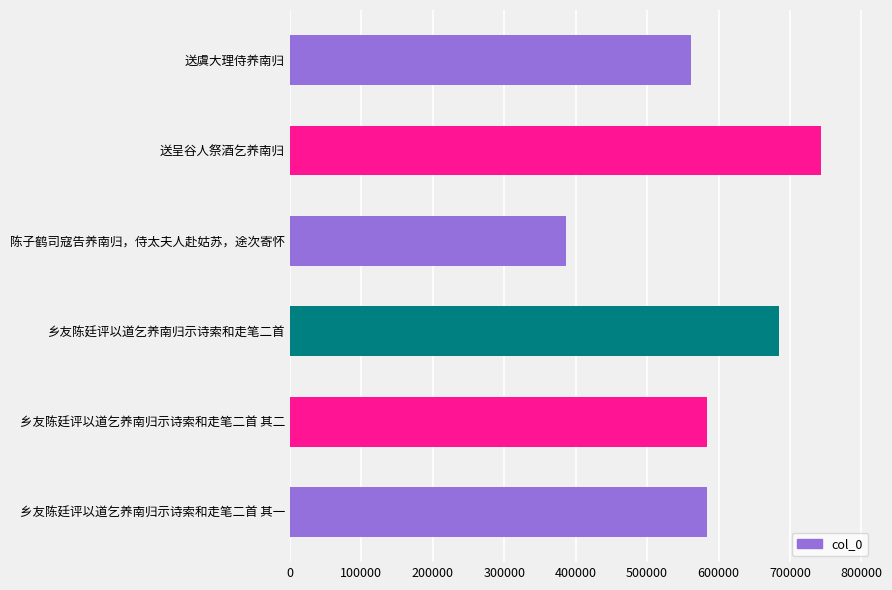

What is the change in value from 乡友陈廷评以道乞养南归示诗索和走笔二首 其一 to 送呈谷人祭酒乞养南归?

+160386